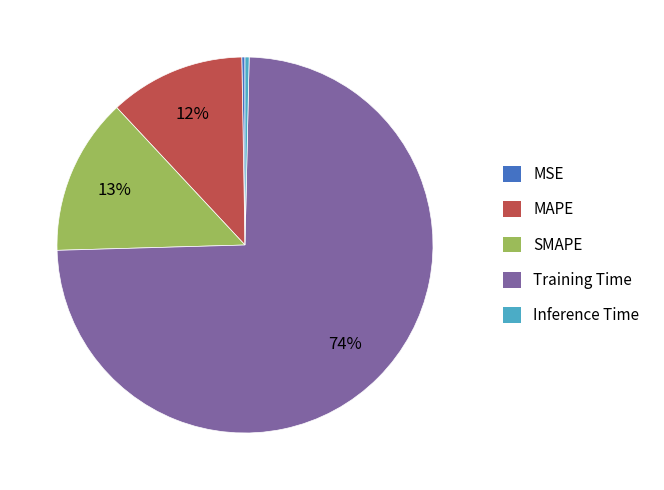

Which category has the biggest portion of the pie?

Training Time